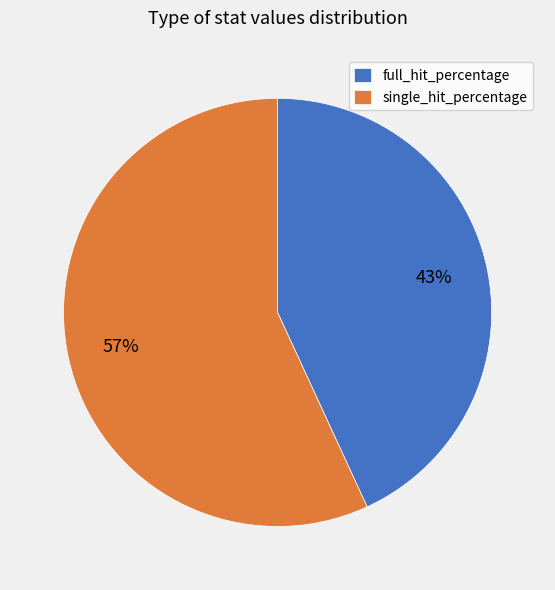

Count the number of slices in the pie.

2